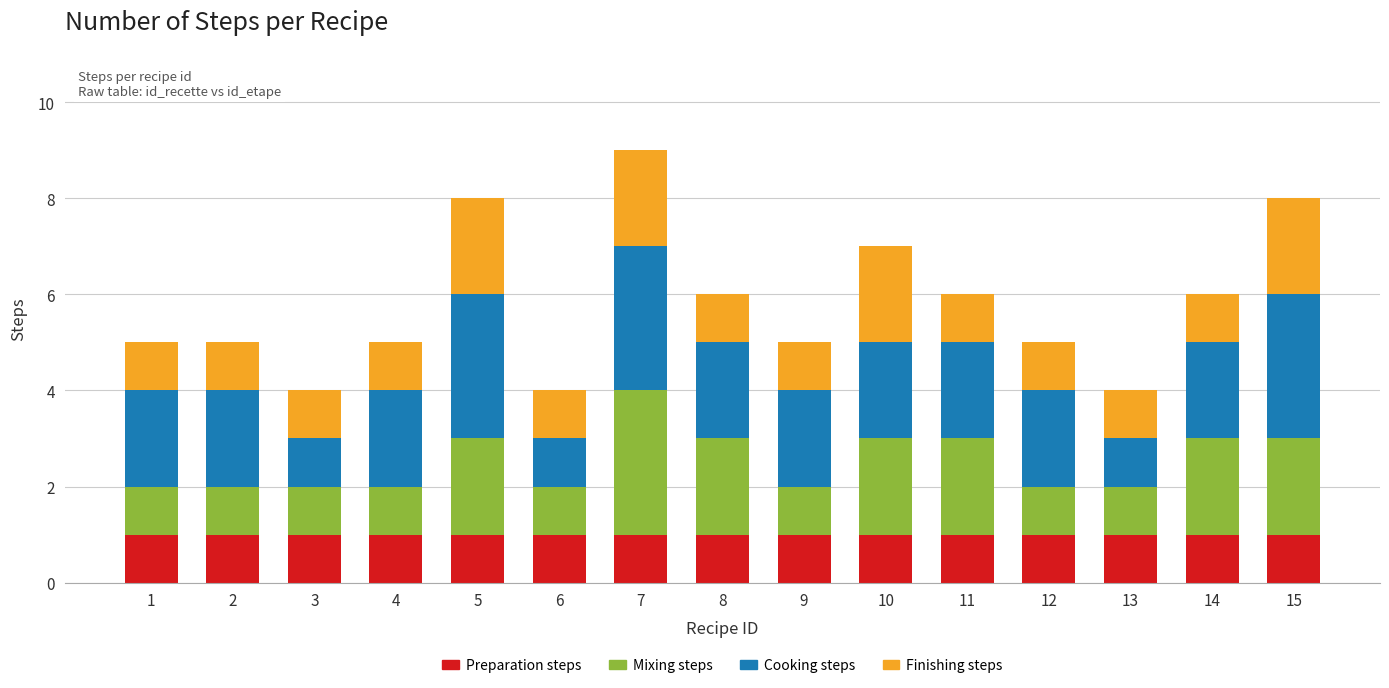

At which category is the sum across all series the highest?

7